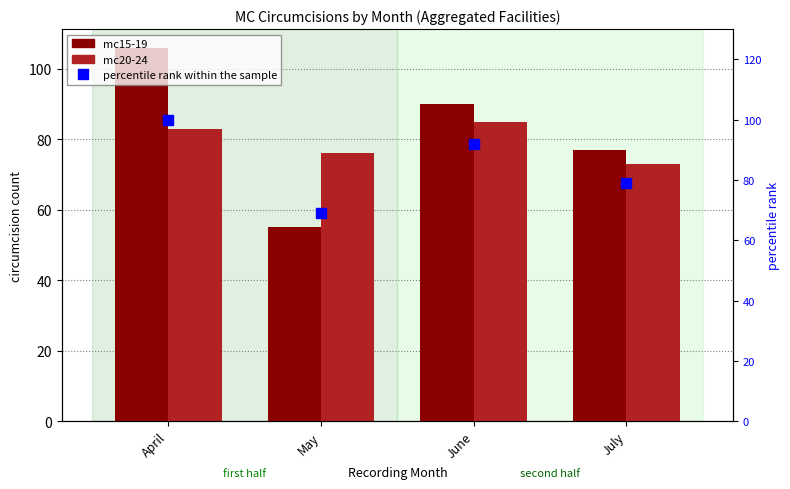

What are all the series names shown in the legend?

mc15-19, mc20-24, percentile rank within the sample